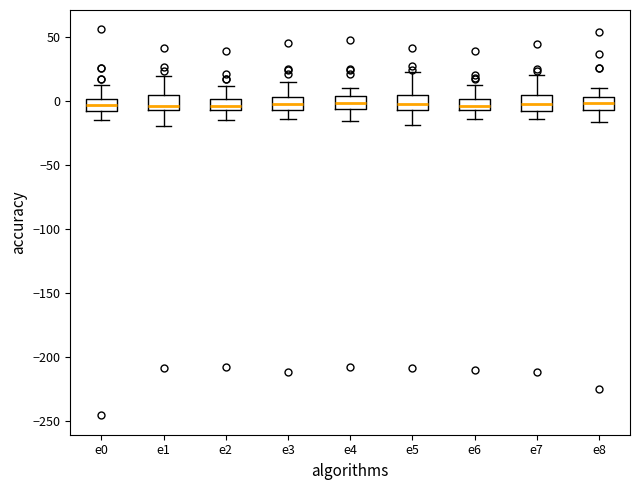

Where is the upper edge of the box for e1 on the y-axis? The values are not printed on the chart, so give them approximately, as read against the axis.

5